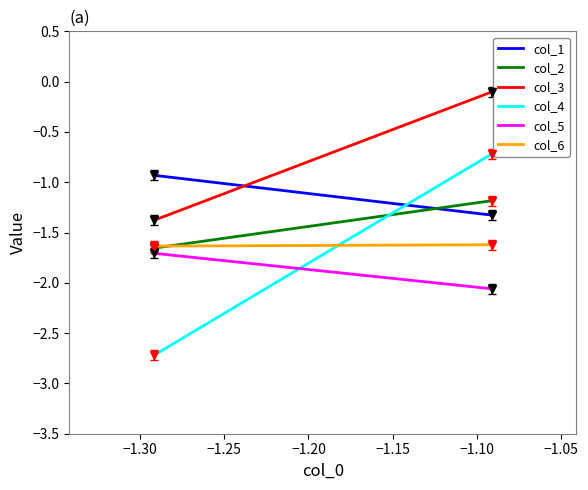

What is the sum of all col_5 values?

-3.8